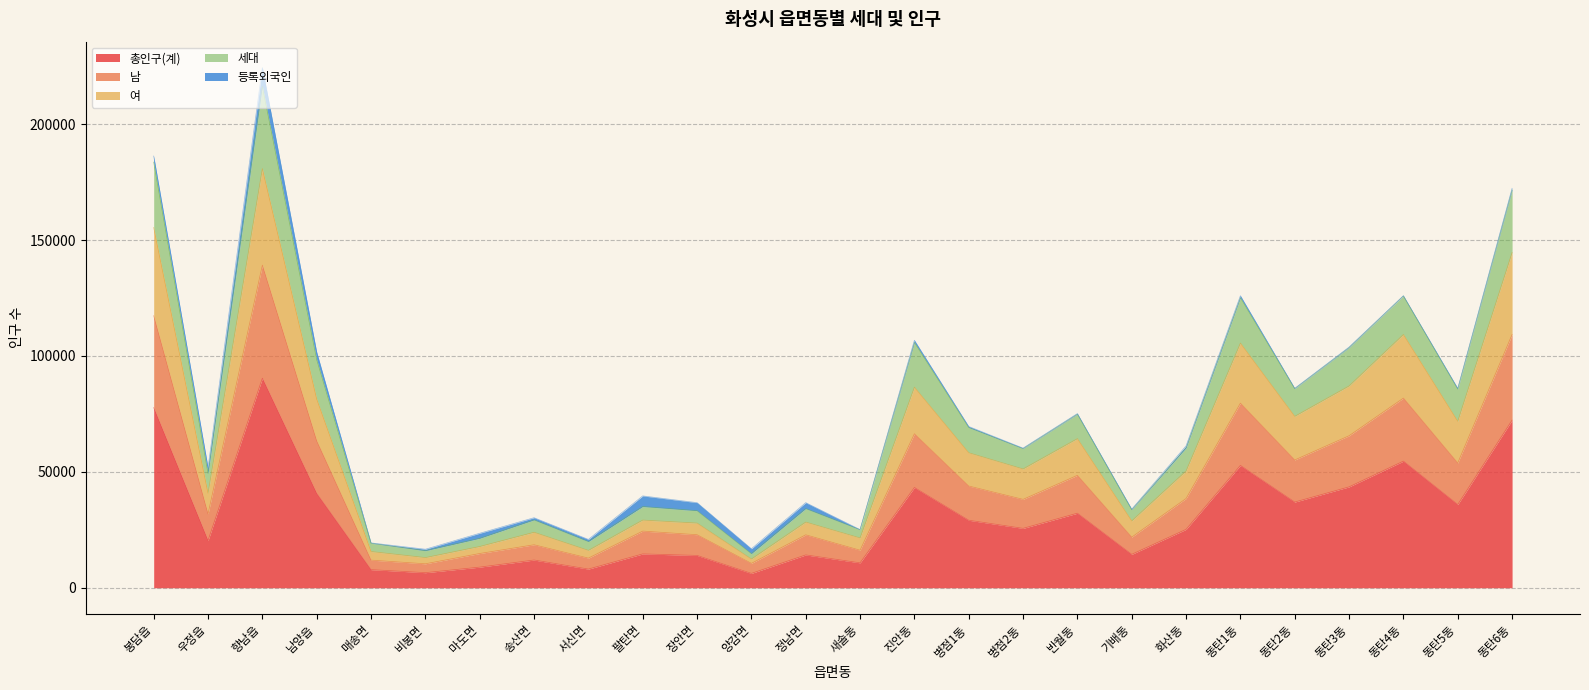

At how many categories does at least one series exceed 18516?

24